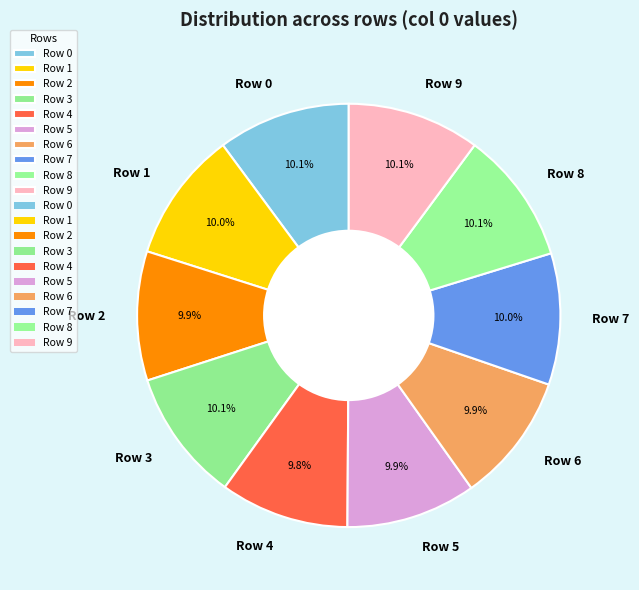

Is it true that Row 9 is 25% of the pie?

False